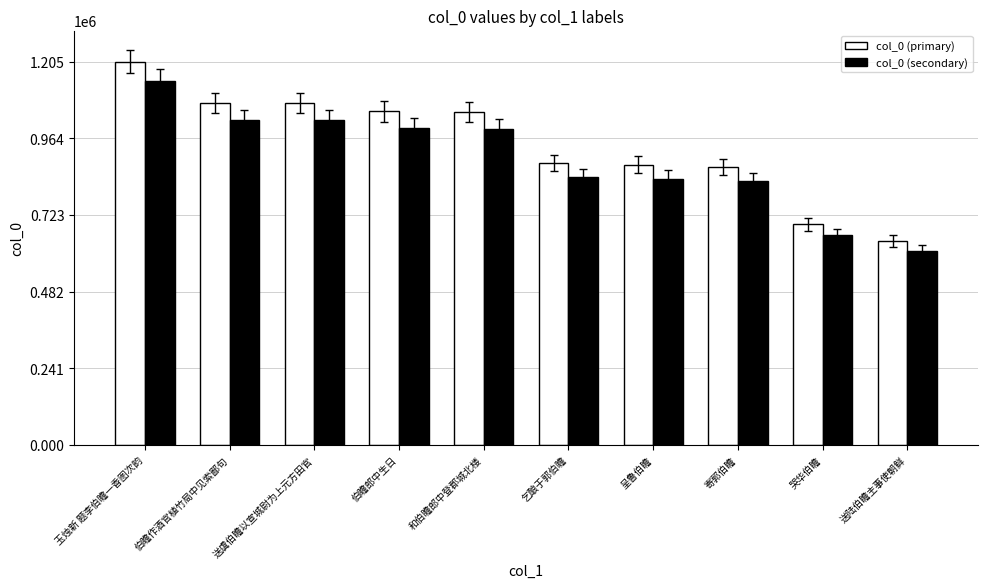

True or false: col_0 (secondary) has a value of 842270.0 at 乞酿于郭伯瞻.

True